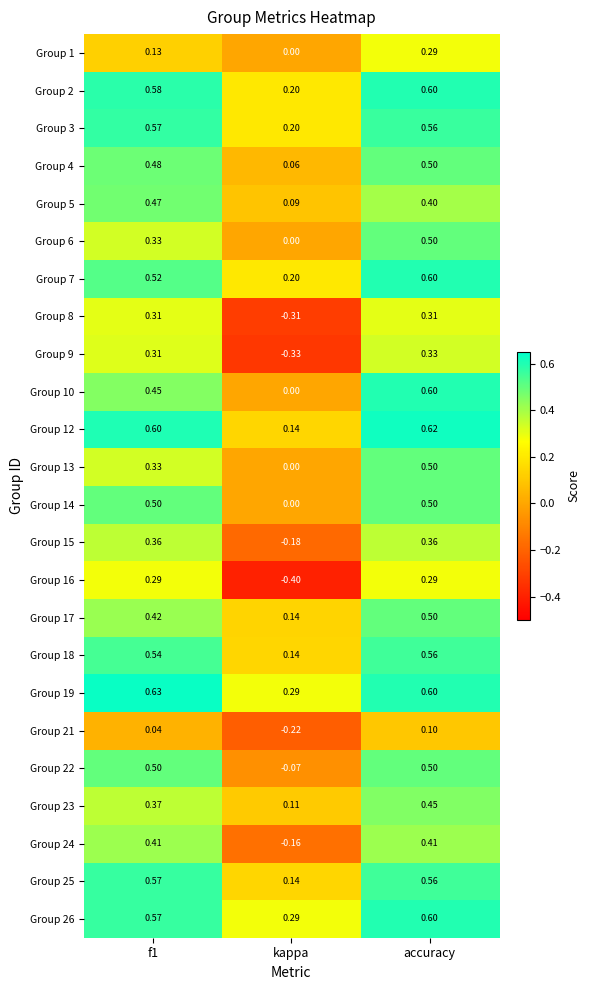

Where is Group 1 nearest to the value 0?

kappa